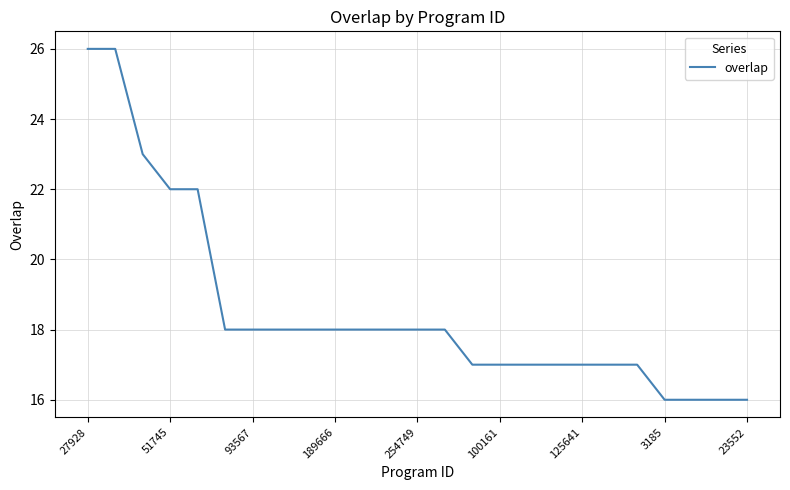

What is the maximum value shown in the chart?

26